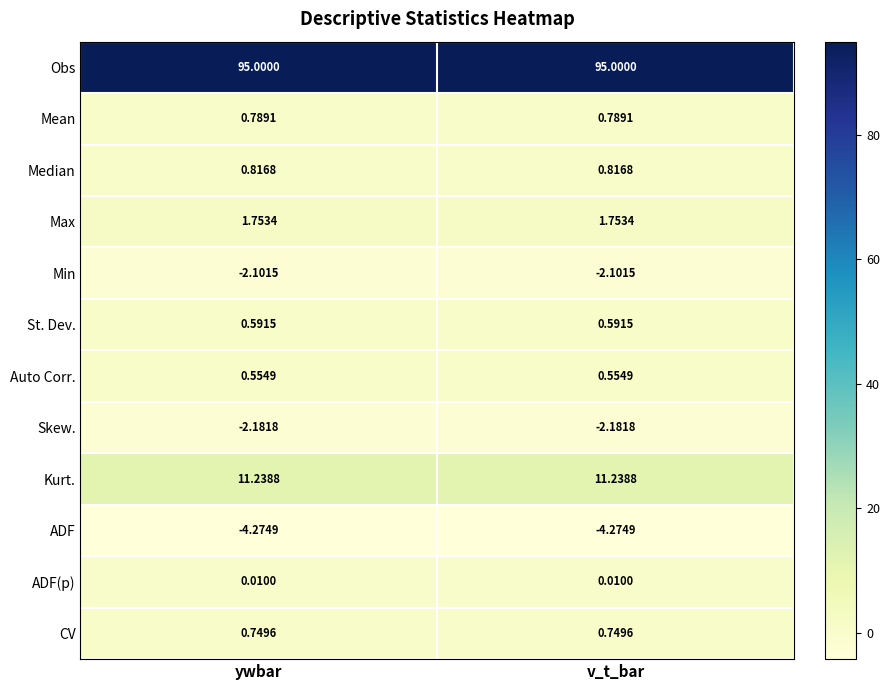

Rank the series at v_t_bar from lowest to highest value.

ADF, Skew., Min, ADF(p), Auto Corr., St. Dev., CV, Mean, Median, Max, Kurt., Obs